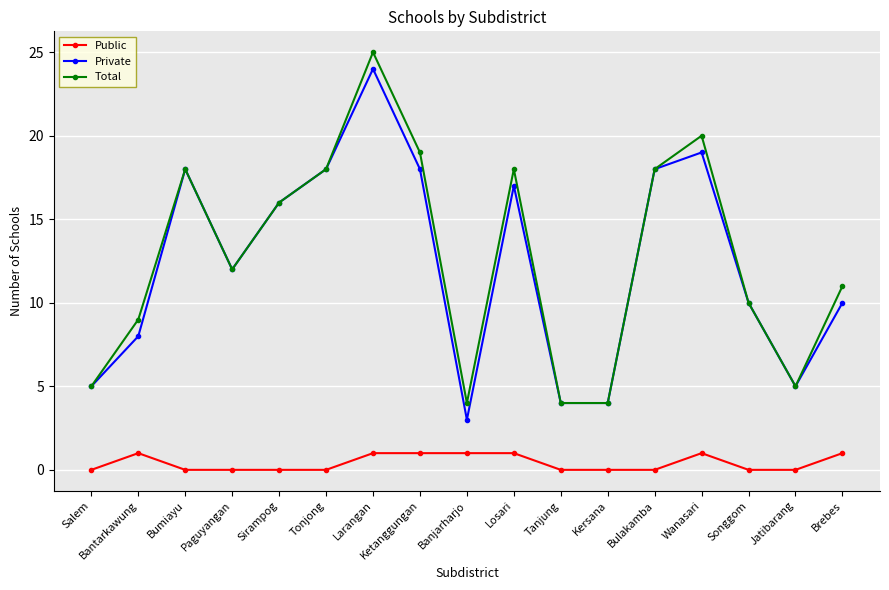

Read the Private value at Wanasari.

19